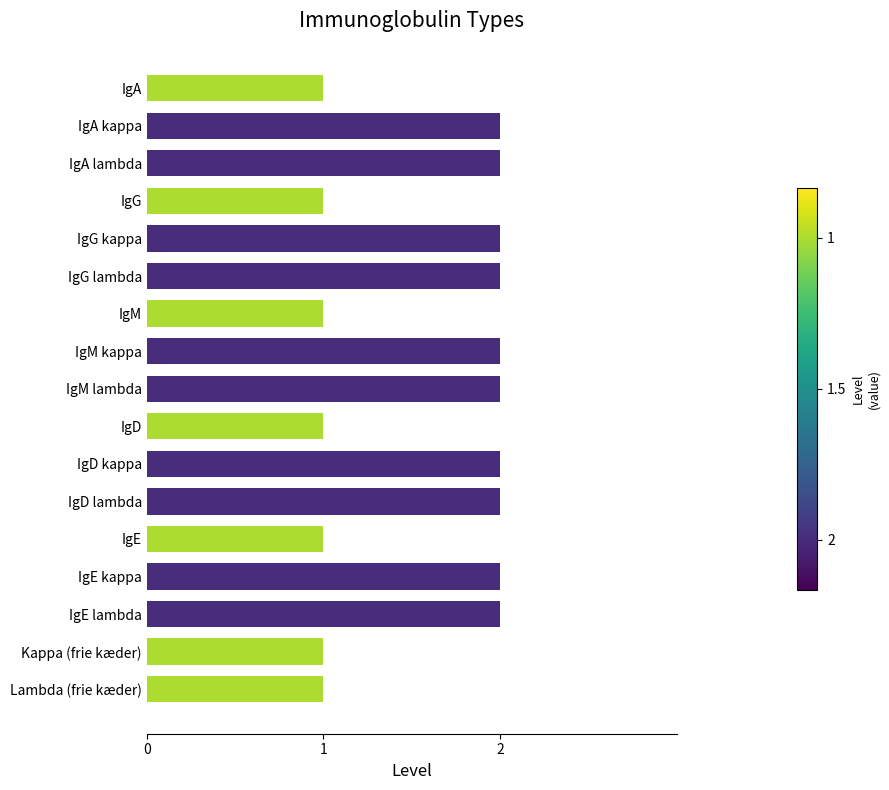

What position from the bottom is IgG lambda?

12